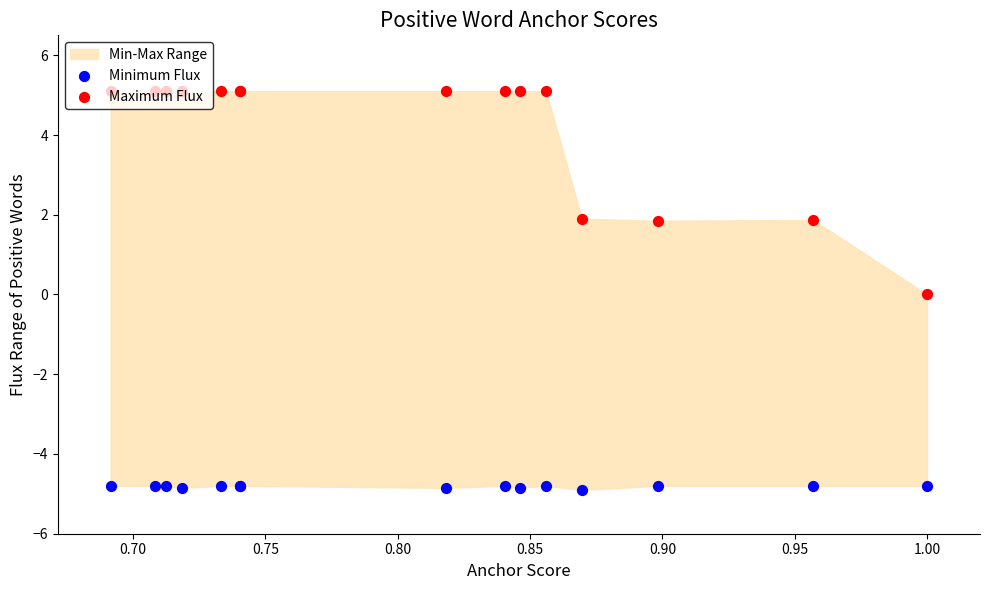

Which series reaches the maximum Y coordinate?

Maximum Flux